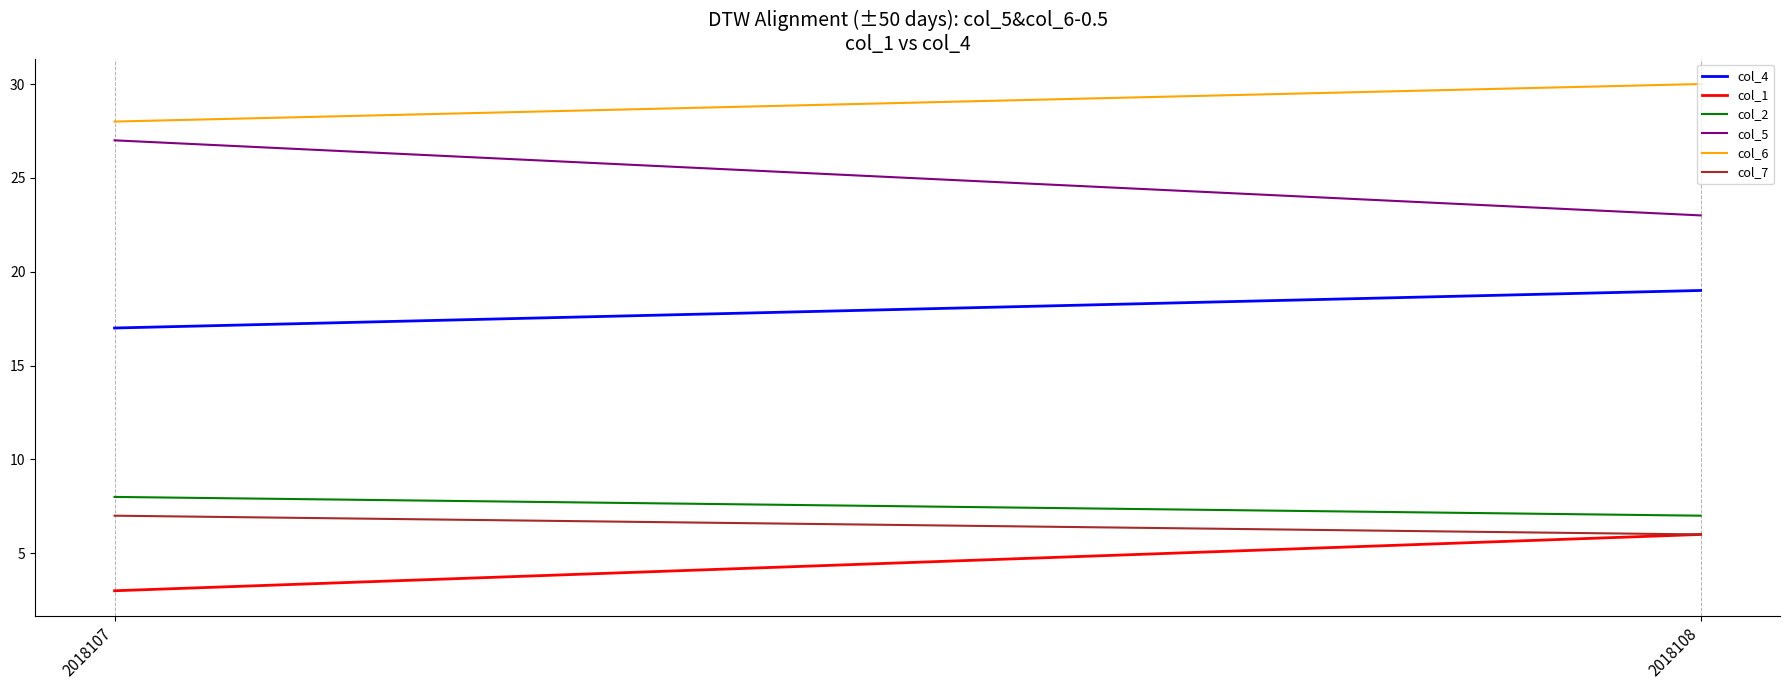

What are all the series names shown in the legend?

col_4, col_1, col_2, col_5, col_6, col_7